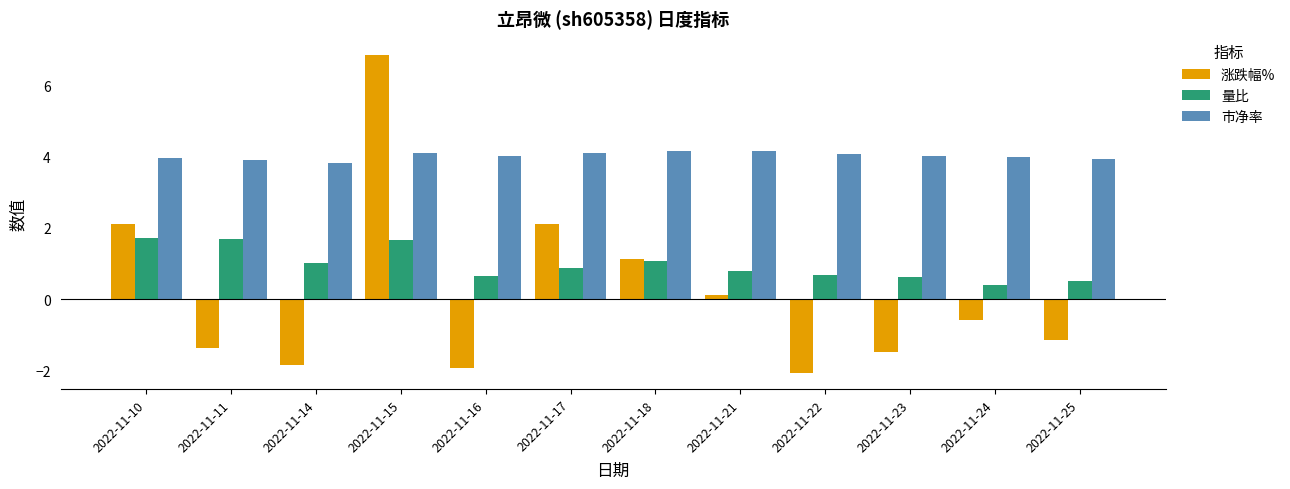

At how many categories does at least one series exceed 2?

12